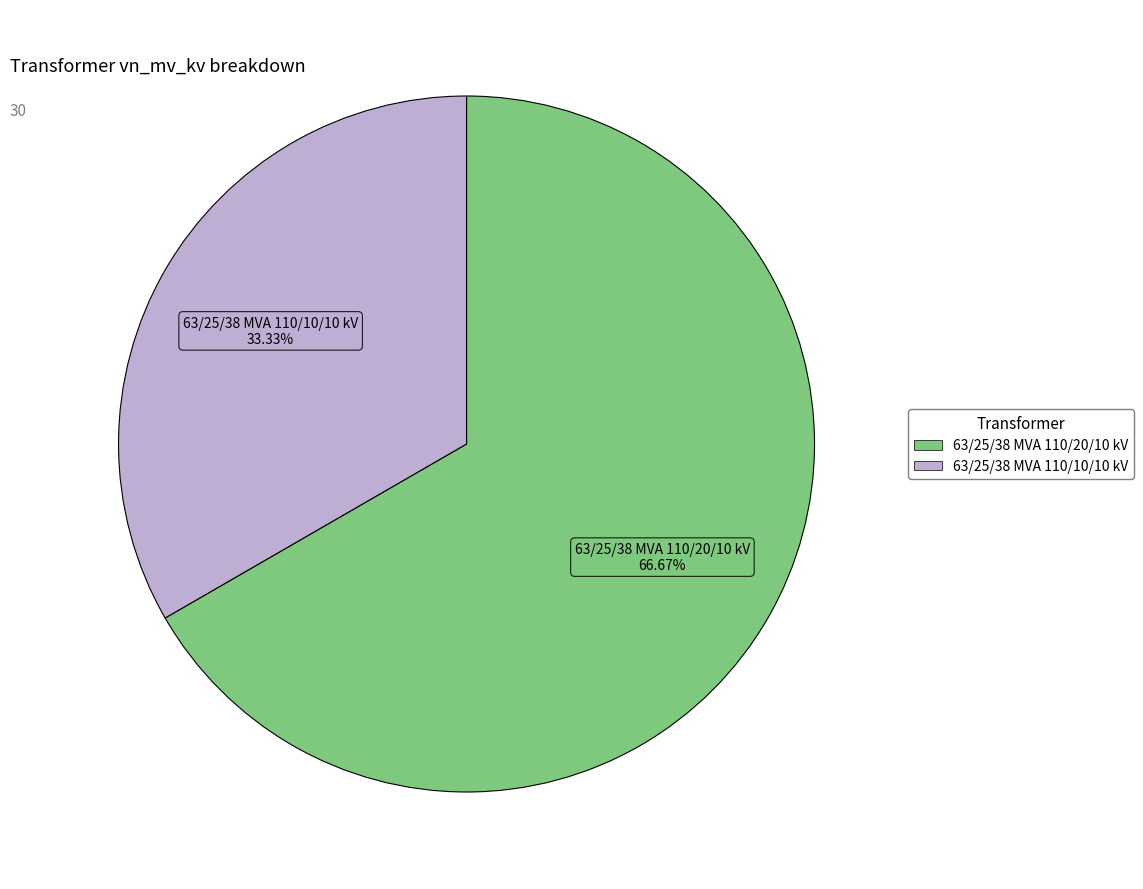

Count the number of slices in the pie.

2